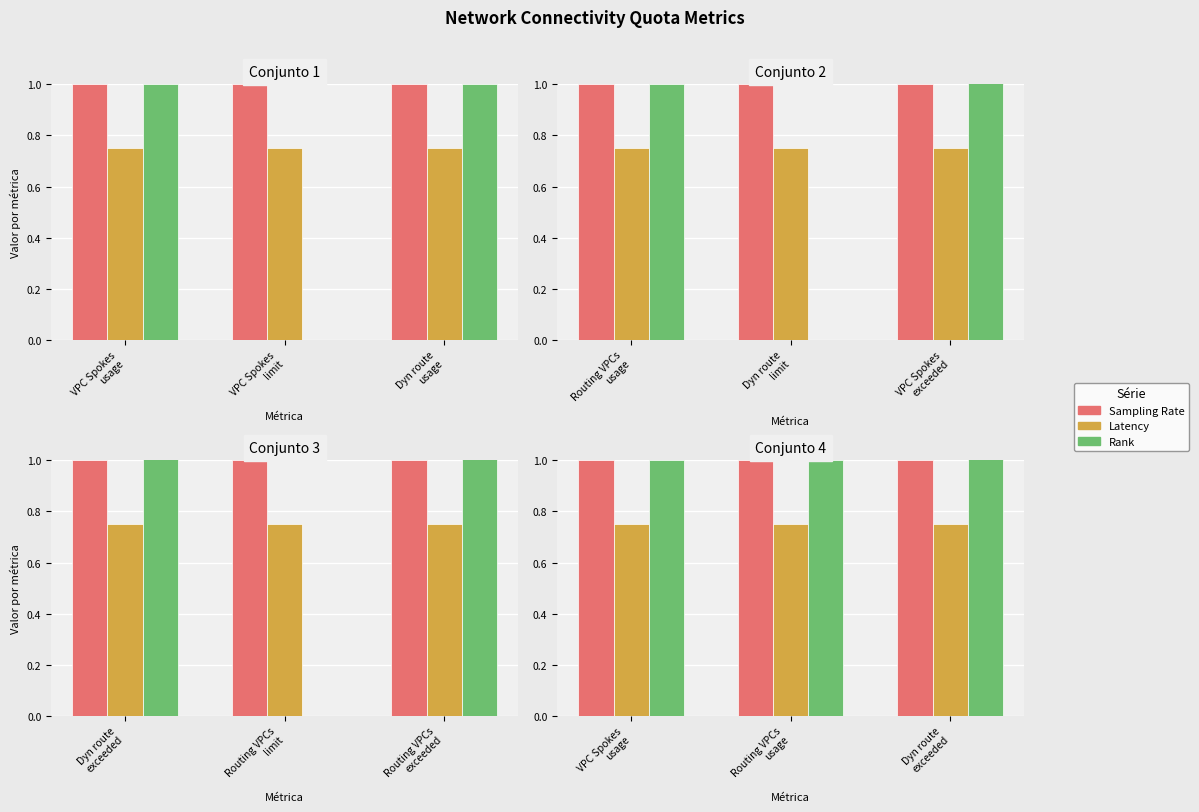

Which series changed the most between Routing VPCs usage and Dyn route exceeded?

Rank